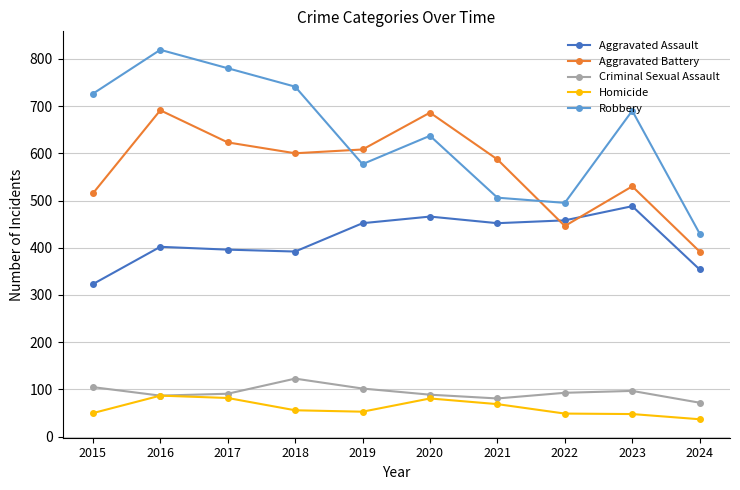

Does the chart display data point markers on the line(s)?

Yes